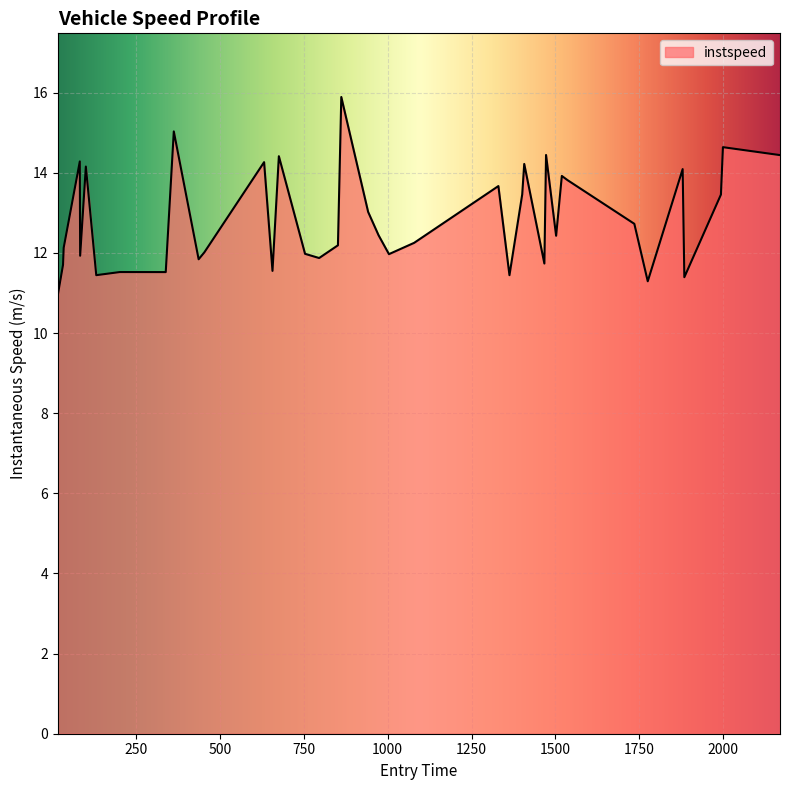

What is the difference between the maximum and second lowest values?

4.6